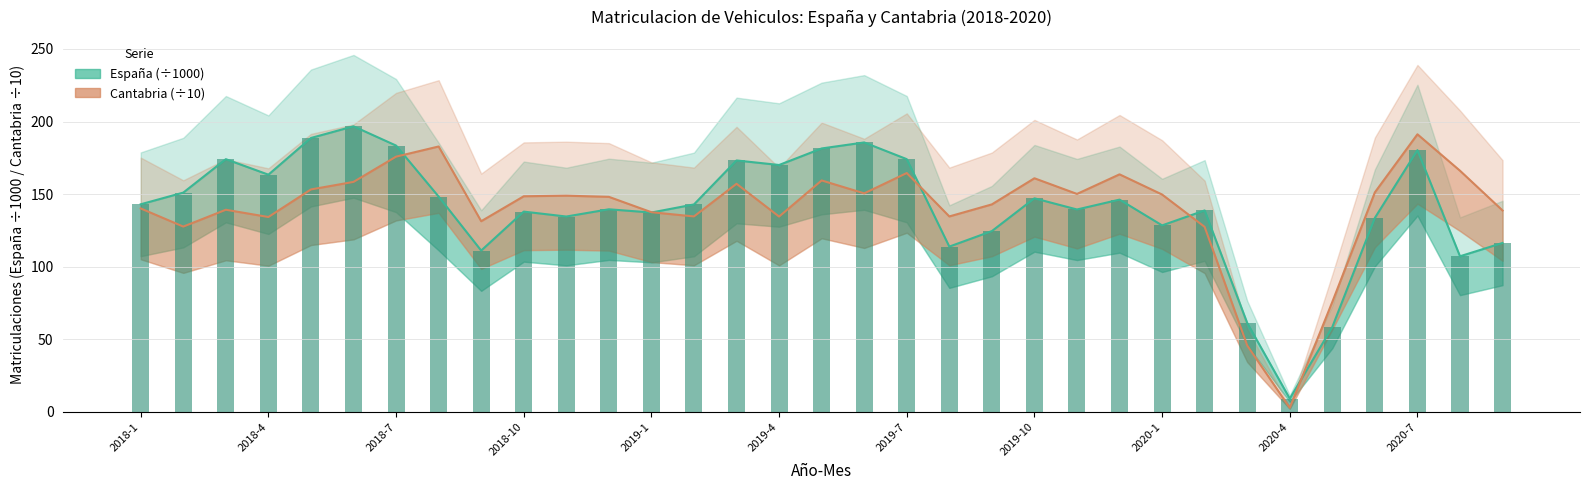

The España (barras) ×1000 series shows 139.5 at 11. True or false?

True